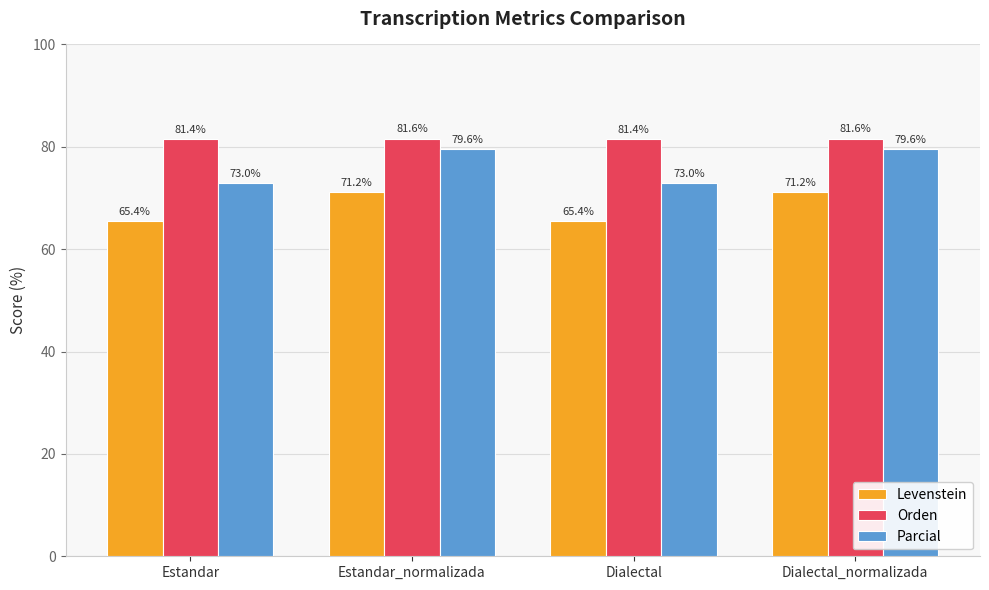

Which series has the widest spread of values?

Parcial